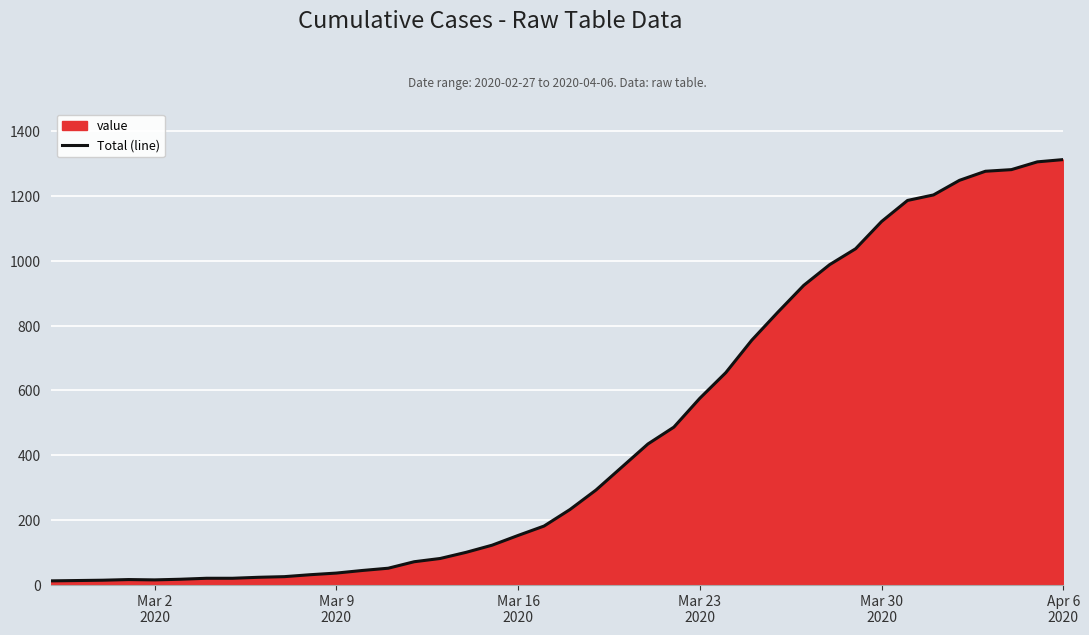

What is the greatest value displayed?

1312